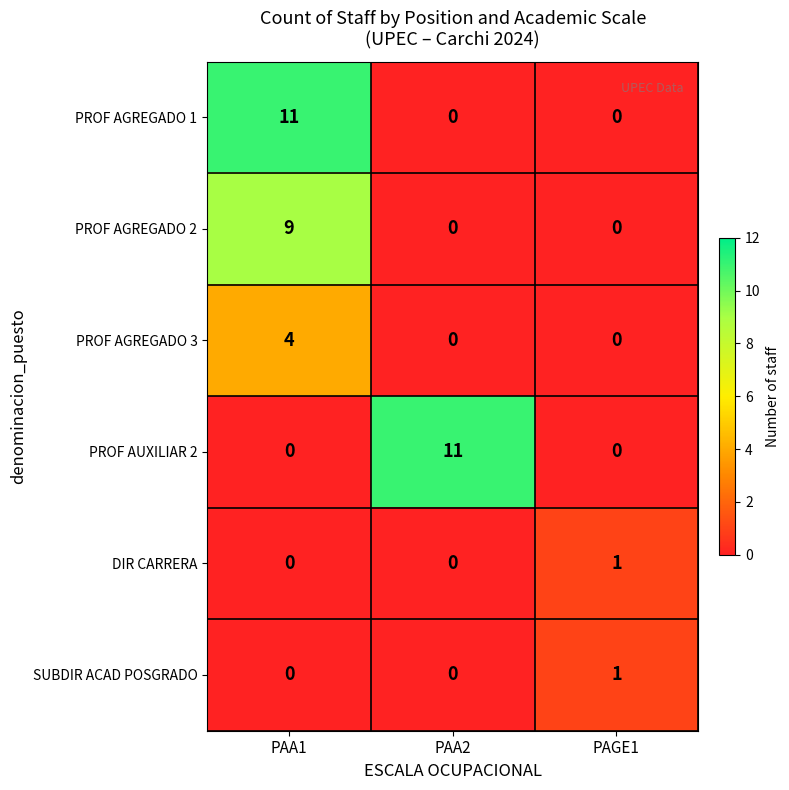

Which category has the highest value in the PROF AGREGADO 1 series?

PAA1